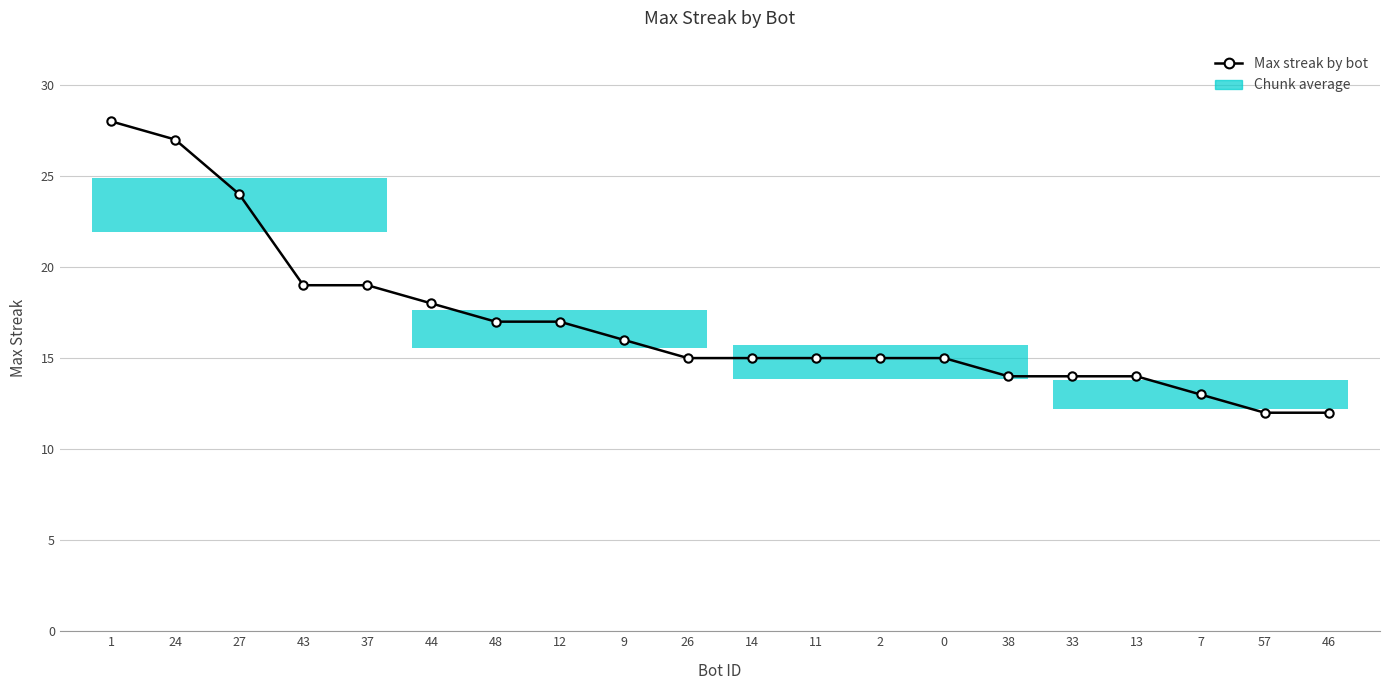

Reading left to right, list all the values displayed in this chart.

1=28	24=27	27=24	43=19	37=19	44=18	48=17	12=17	9=16	26=15	14=15	11=15	2=15	0=15	38=14	33=14	13=14	7=13	57=12	46=12